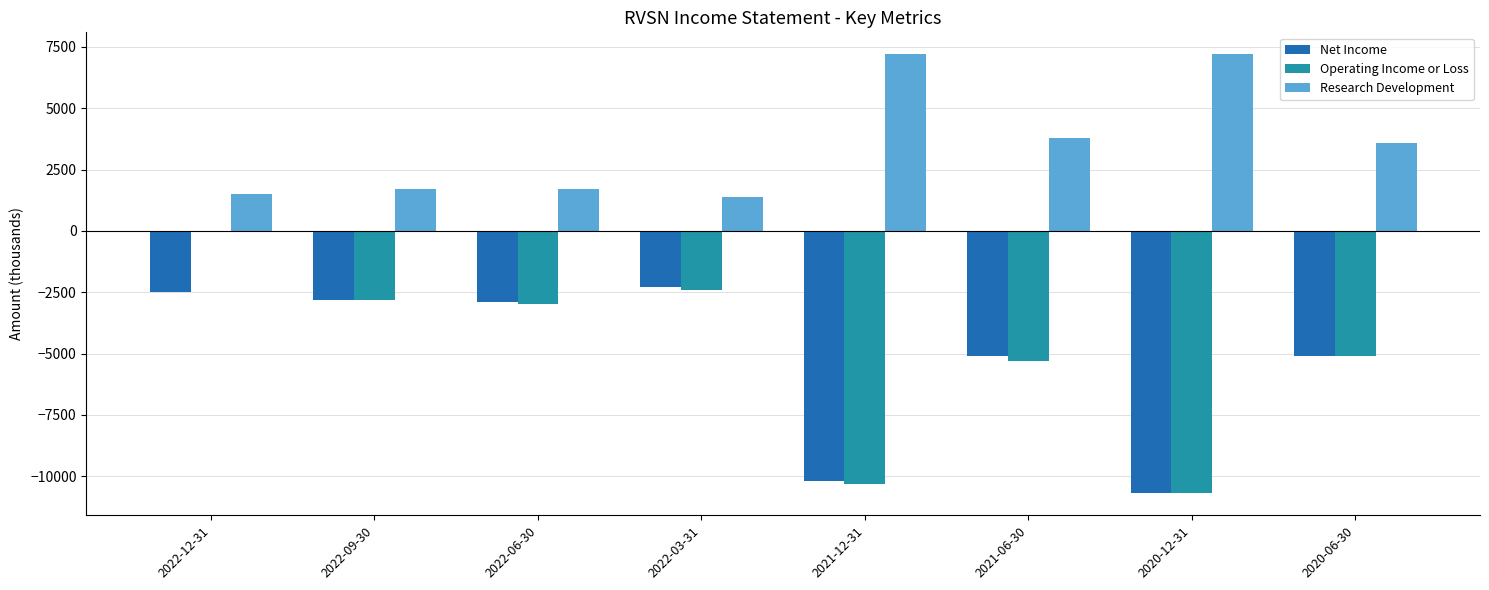

How many groups of bars are there?

8